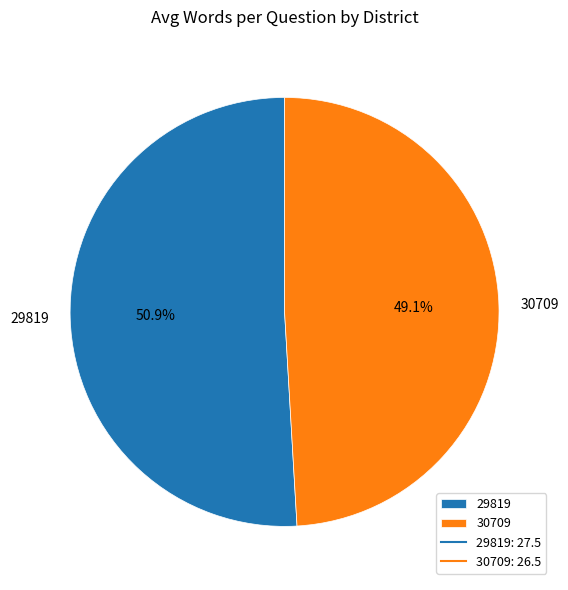

True or false: 29819 accounts for 51% of the total.

True